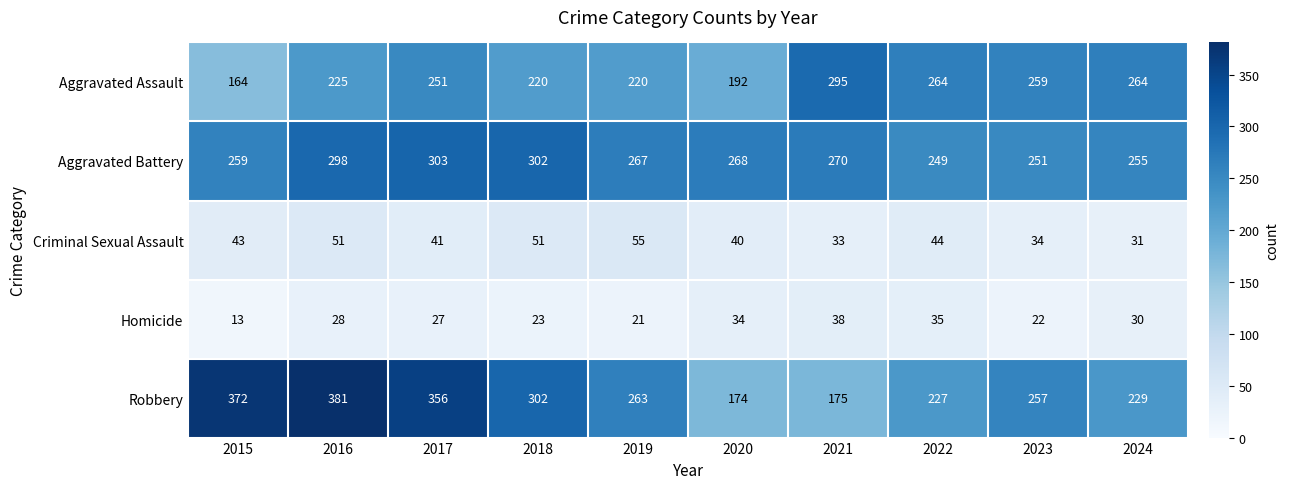

What is the sum of all Aggravated Assault values?

2354